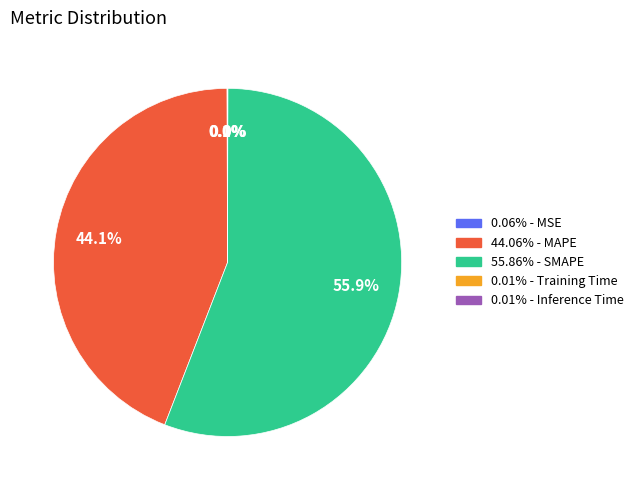

Is there a majority slice in this chart?

Yes